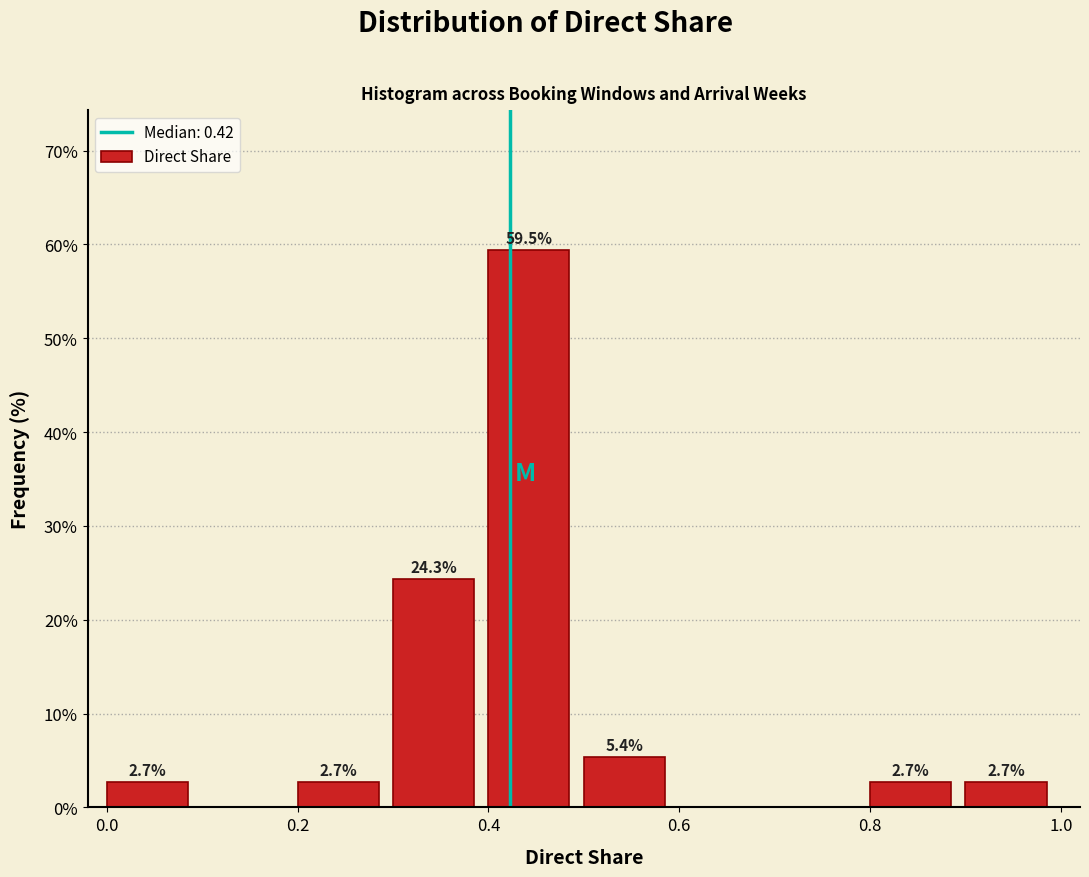

Over which range of the x-axis is the bar tallest?

0.4 to 0.5